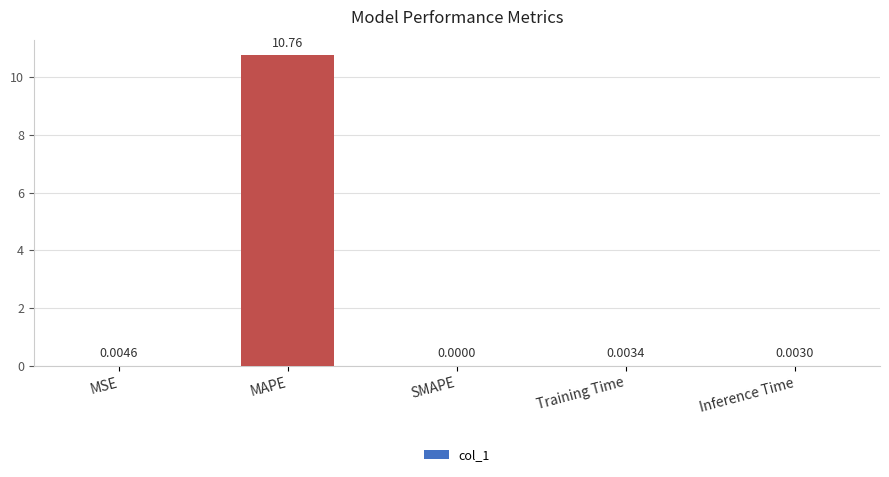

Count the number of values greater than 0.

4